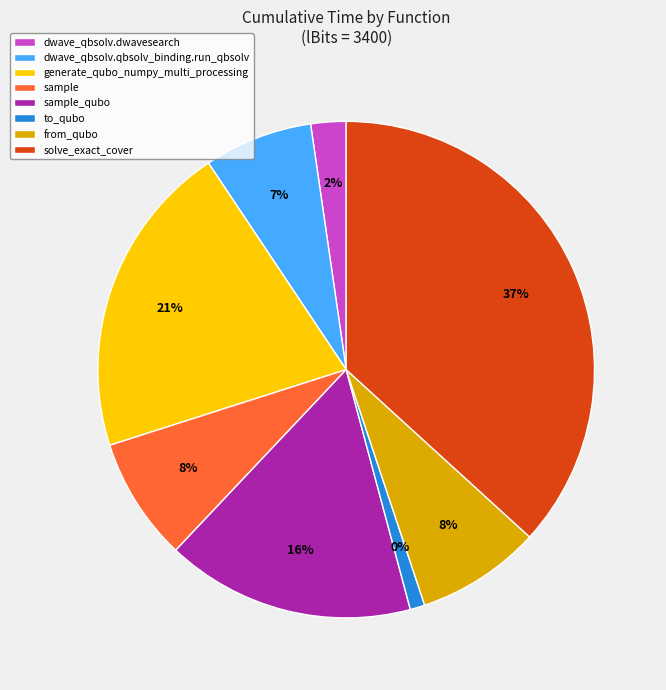

Is it true that sample_qubo is 16% of the pie?

True